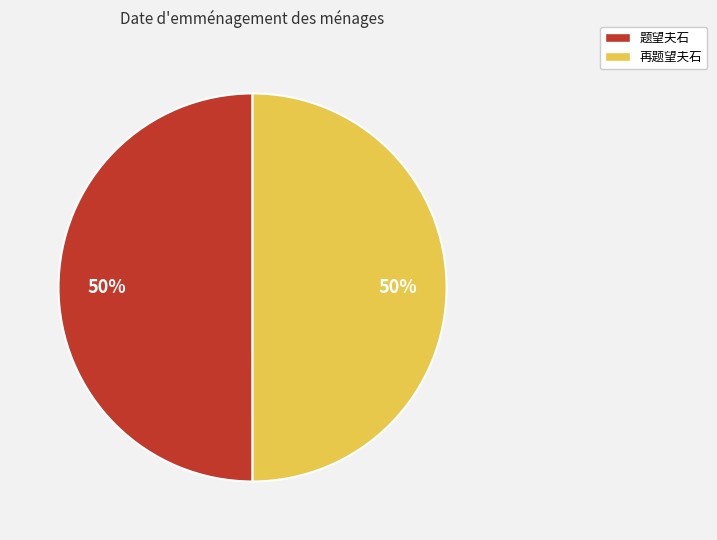

To the nearest percent, what portion does 再题望夫石 represent?

50%